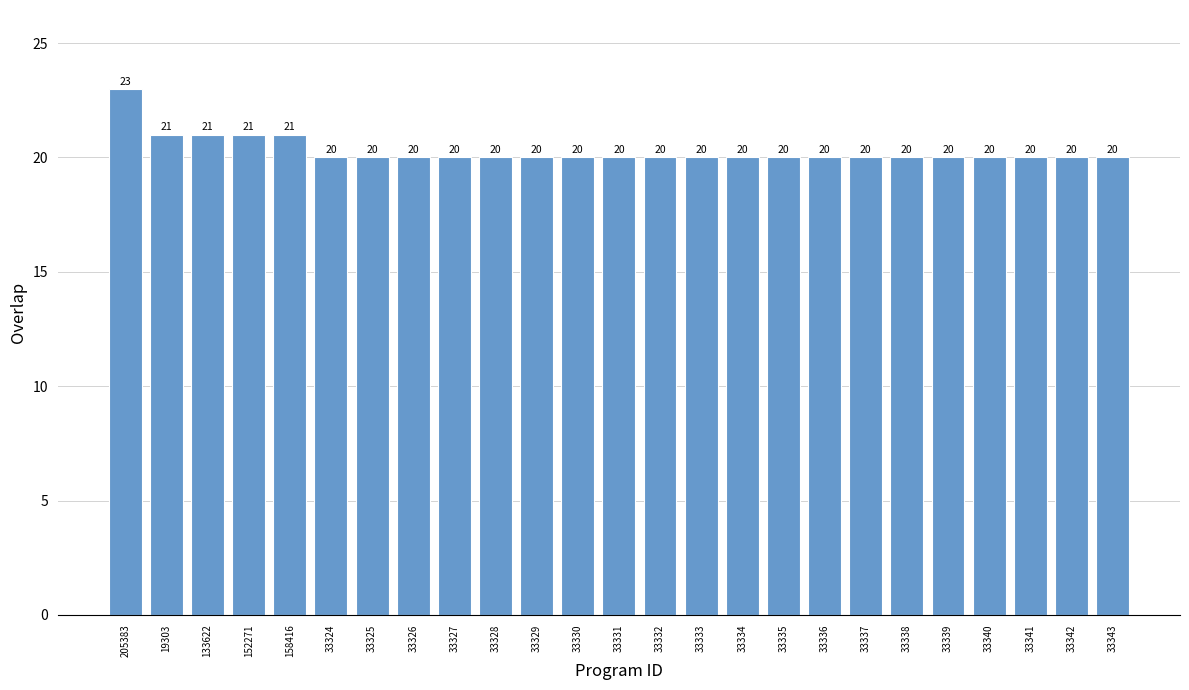

What is the label of the 8th bar from the right?

33336